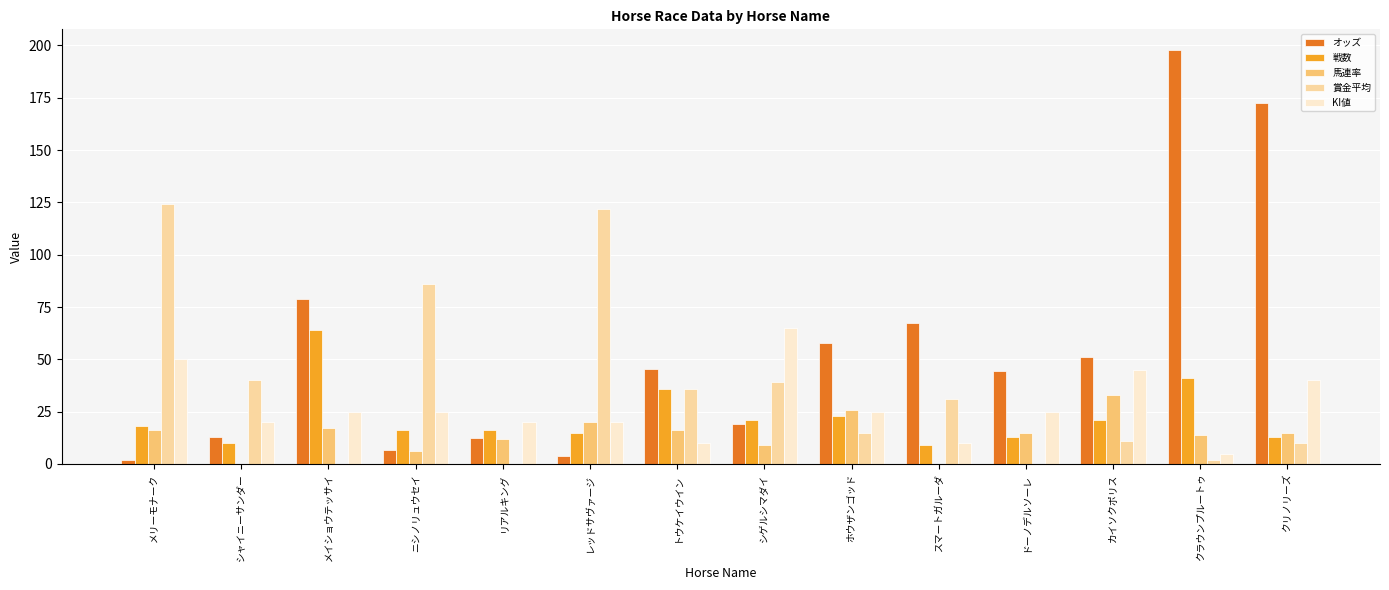

The 戦数 series shows 10.8 at メリーモナーク. True or false?

False